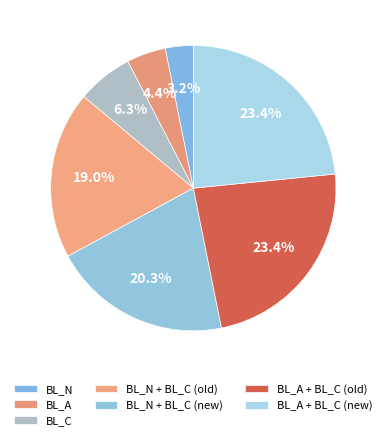

To the nearest percent, what is the average slice percentage?

14%